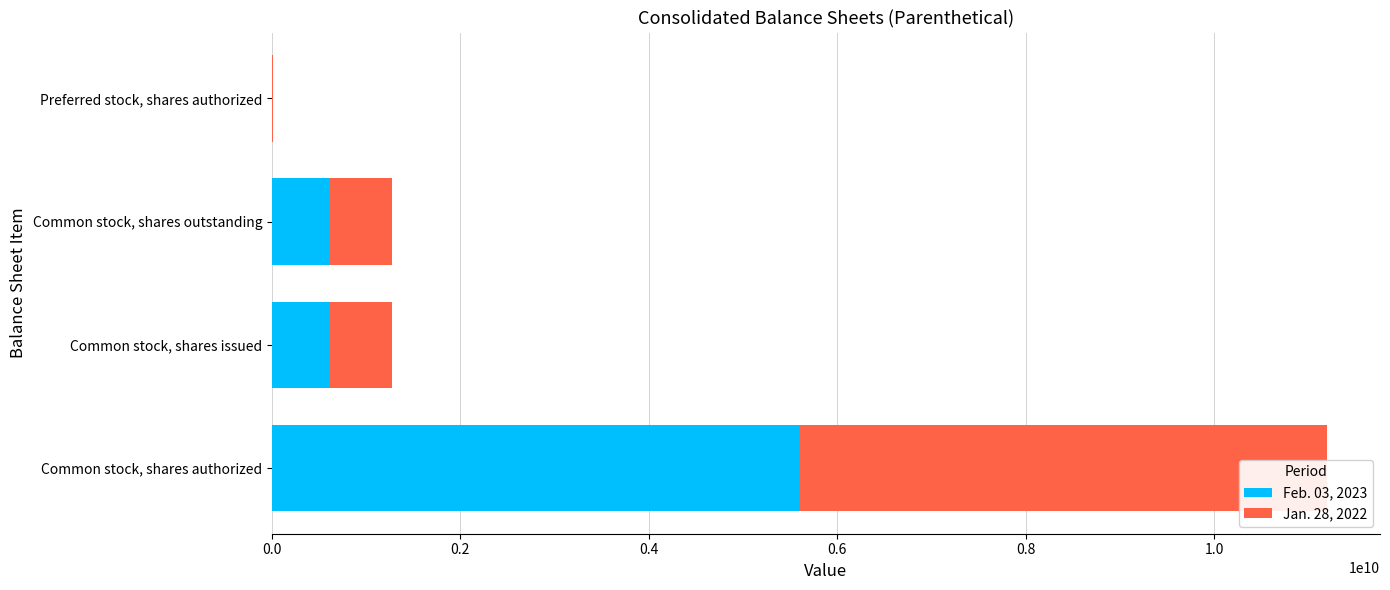

What is the difference between the maximum and minimum values in the Feb. 03, 2023 series?

5595000000